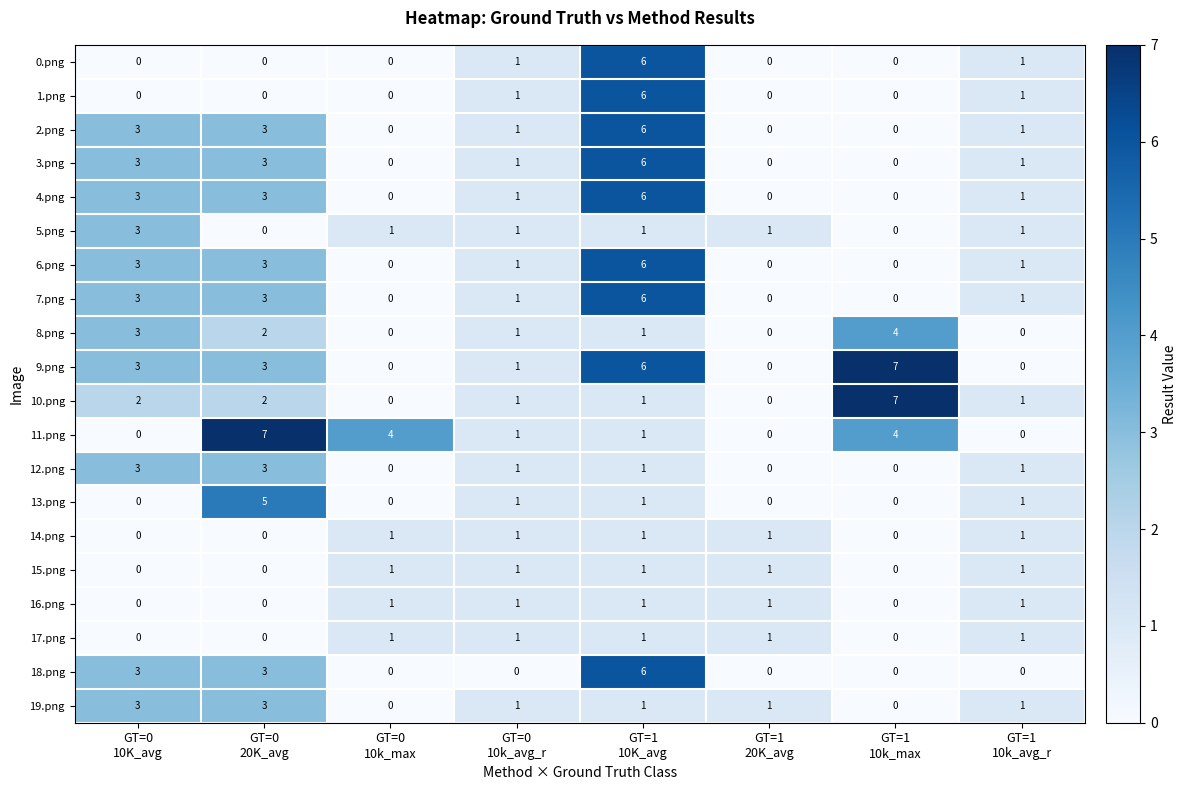

At how many categories does at least one series exceed 5?

3